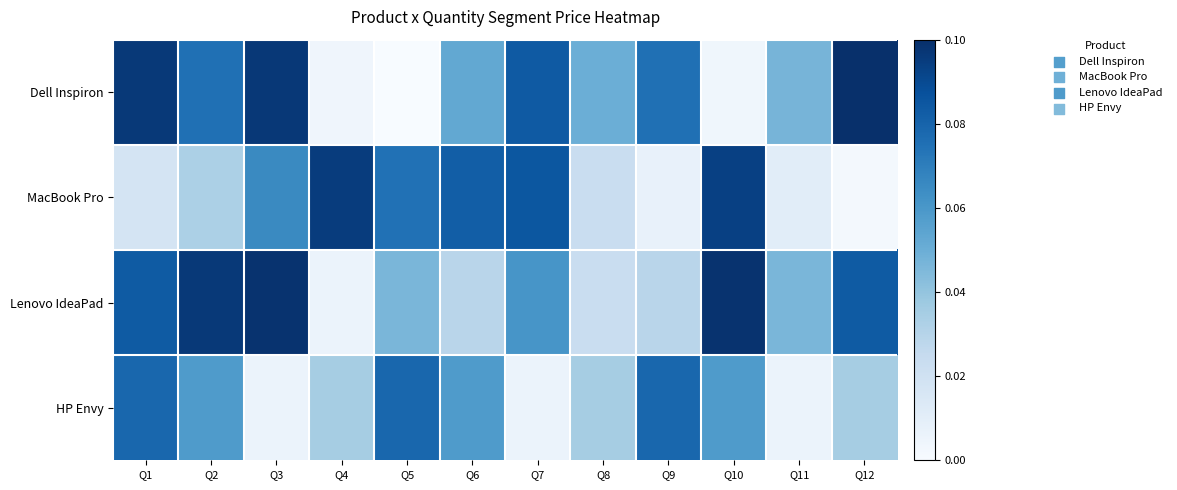

What is the total value across all series at Q10?

2.5